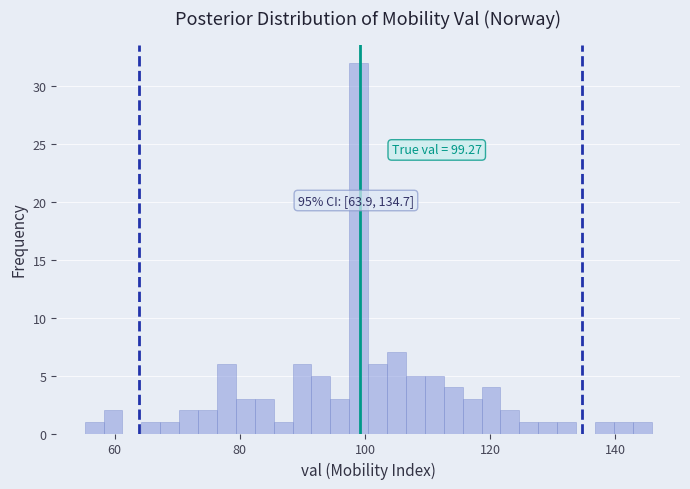

Read against the x-axis, roughly where is the centre of the tallest bar?

98